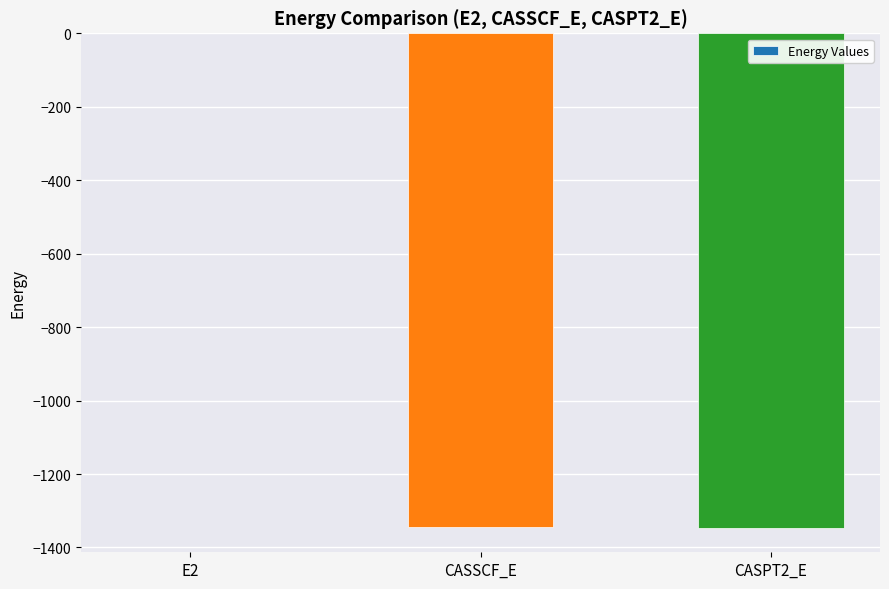

Count the number of categories in the chart.

3